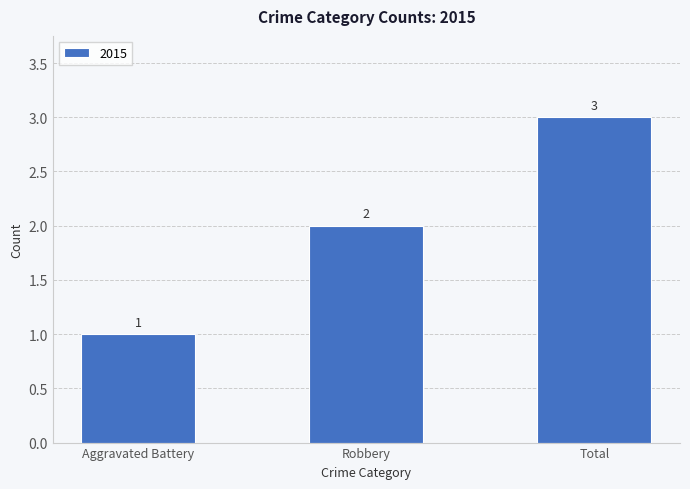

Which category has the highest value across all series?

Total